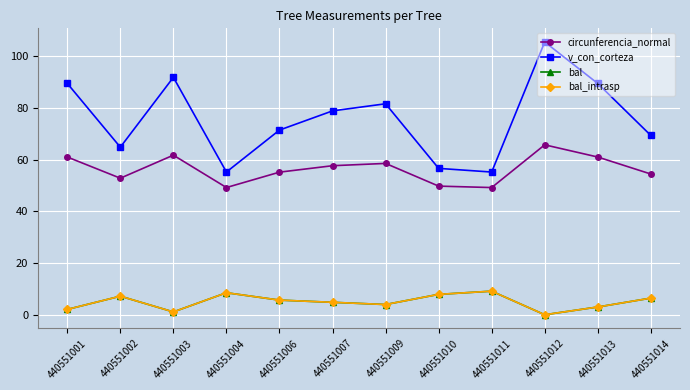

How many lines are shown in the chart?

4